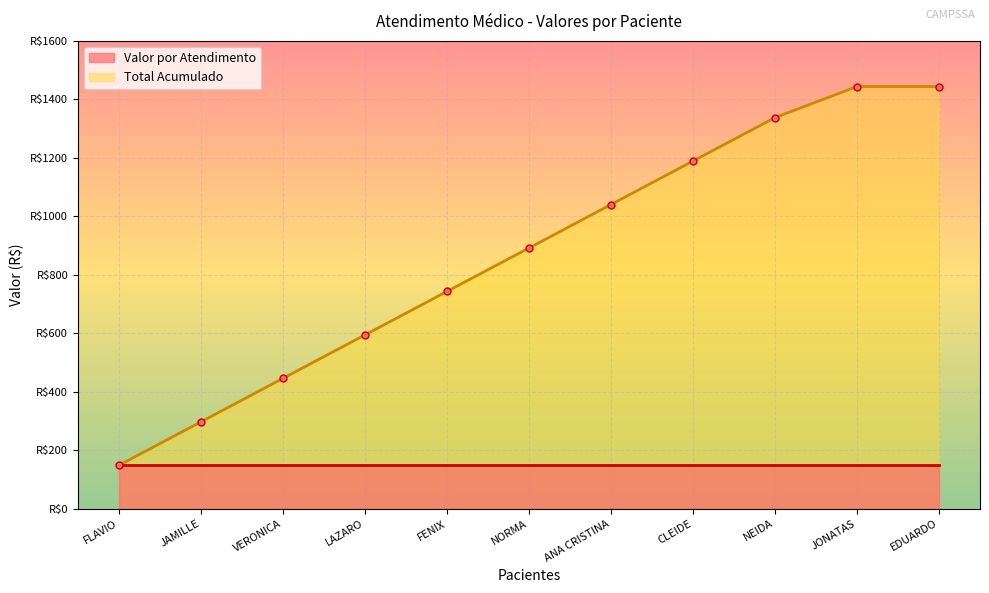

What is the label of the 9th point from the left?

NEIDA